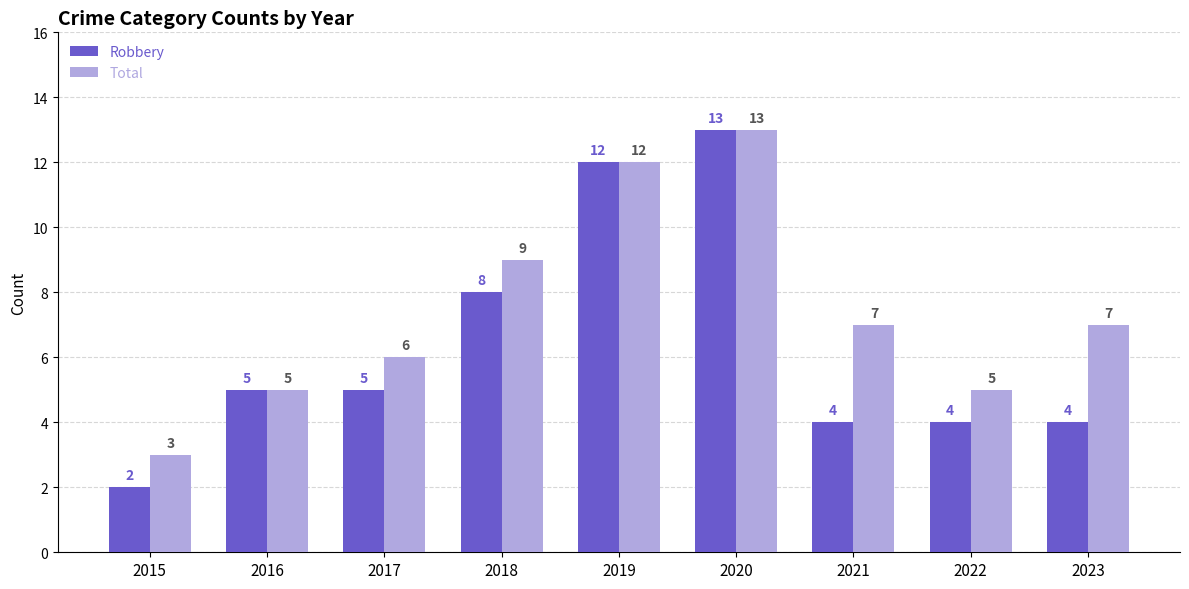

Which category has the highest value in the Robbery series?

2020